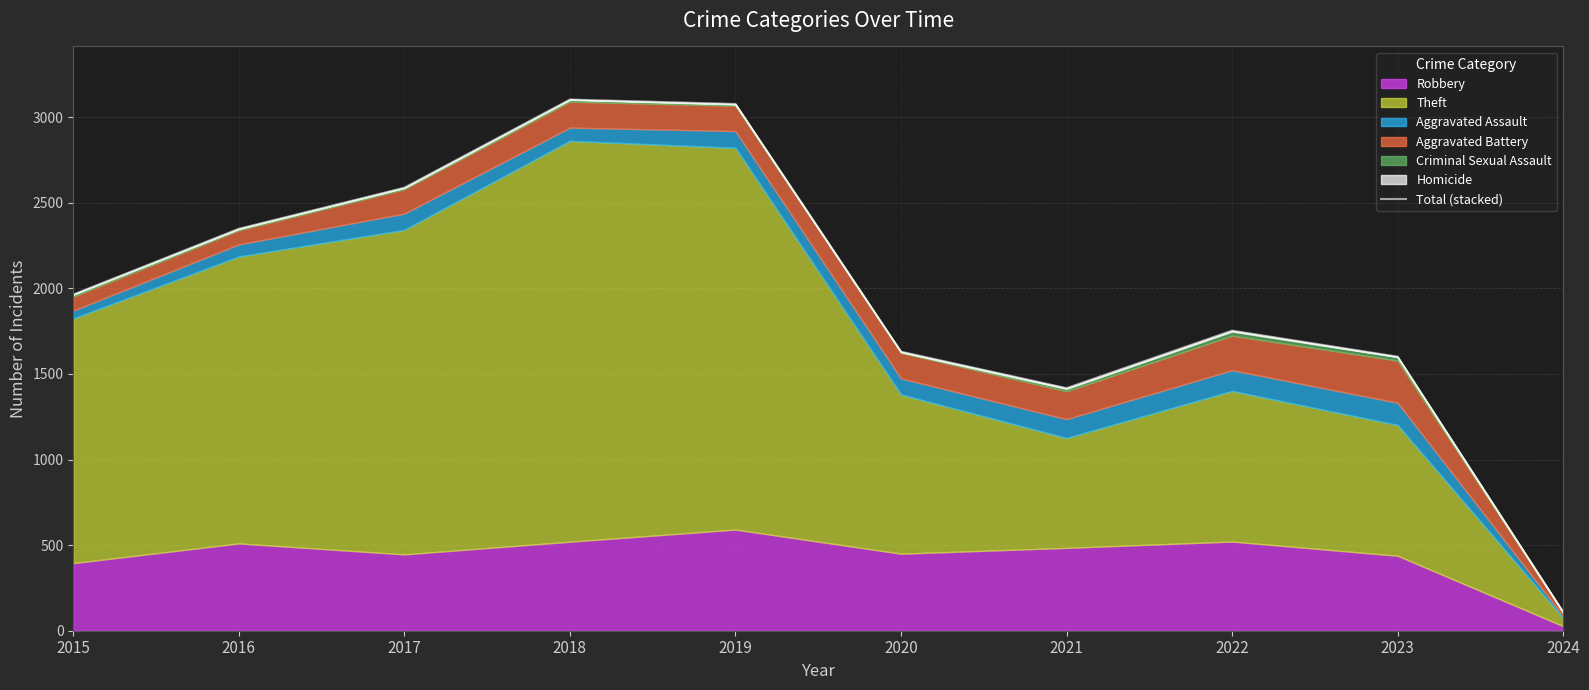

What is the change in value from 2016 to 2019?

+729